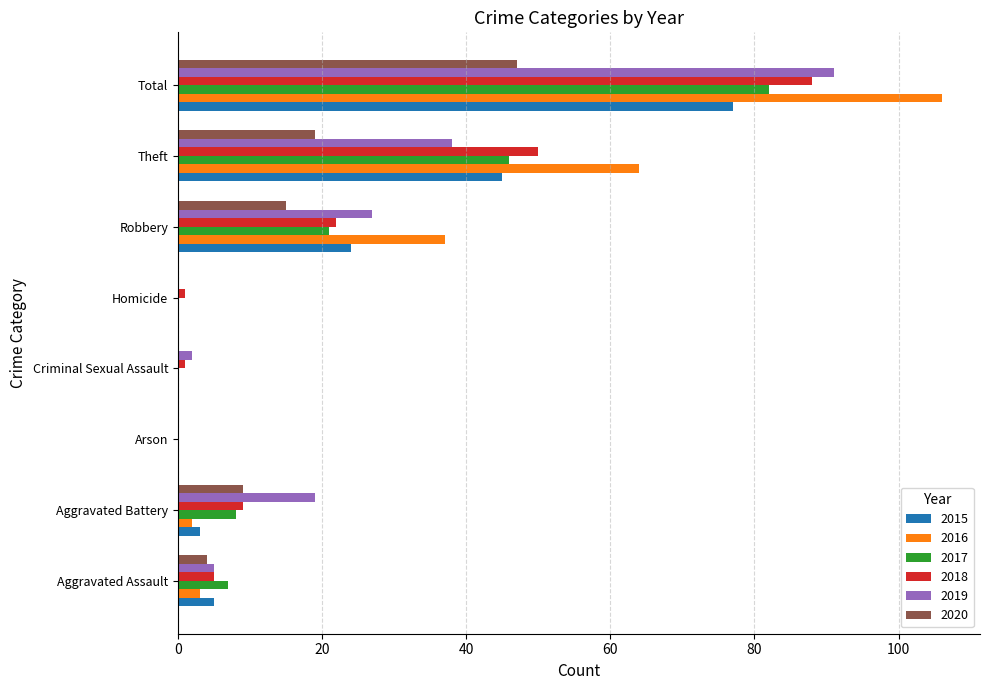

Which series has the largest total across all categories?

2016